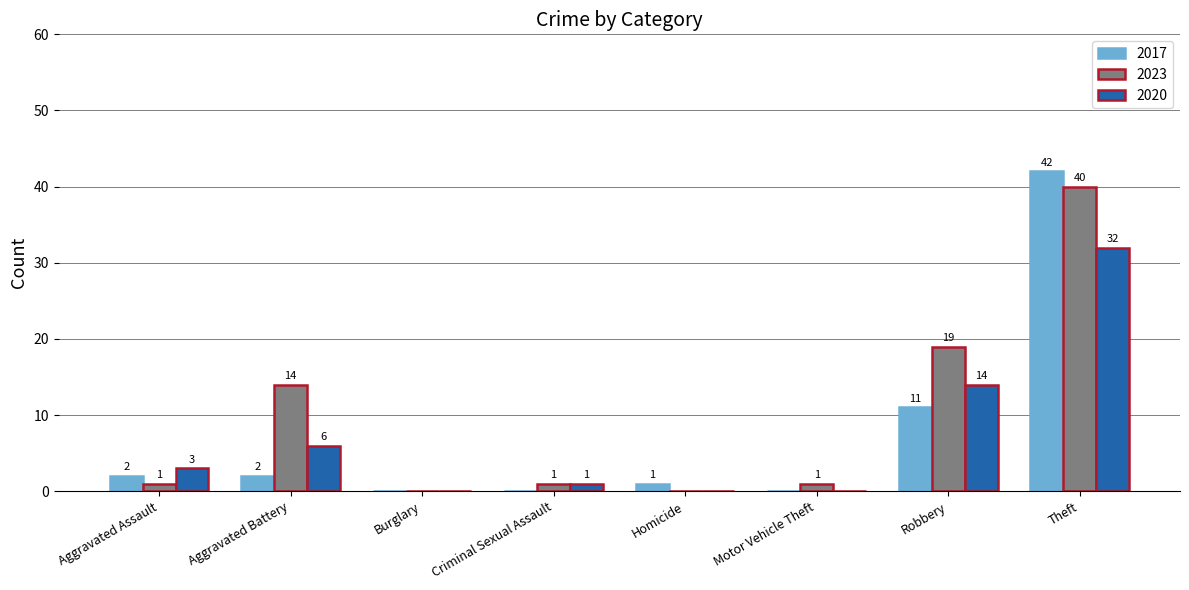

Which series has the largest total across all categories?

2023